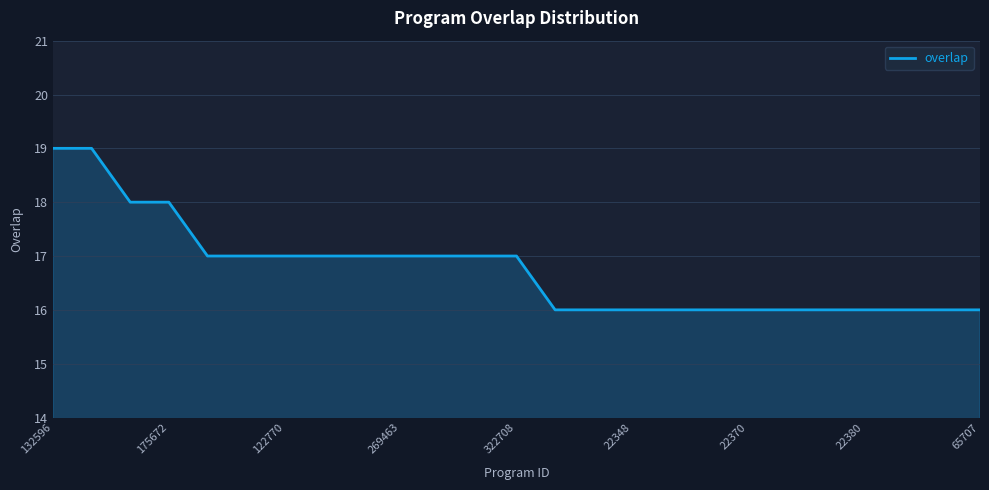

What is the difference between the maximum and minimum values?

3